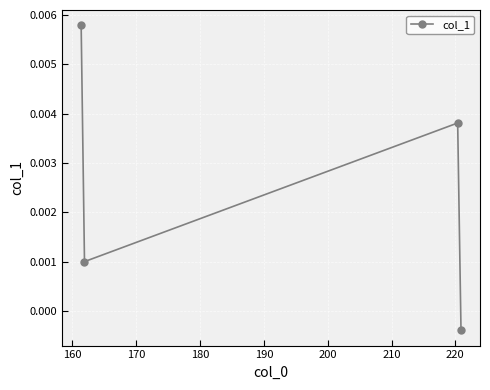

How many points are lower than both their immediate neighbors (excluding endpoints)?

1